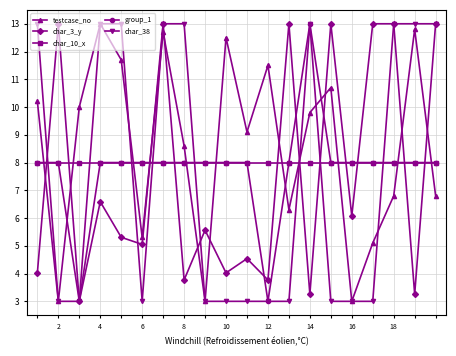

What is the minimum value shown in the chart?

3.0